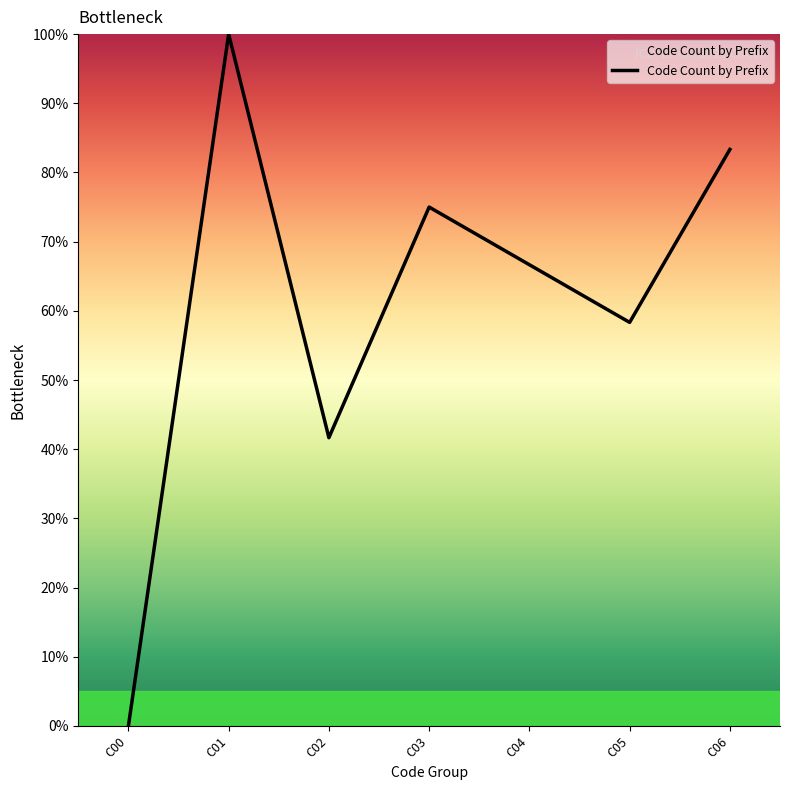

Which has a higher value, C04 or C05?

C04